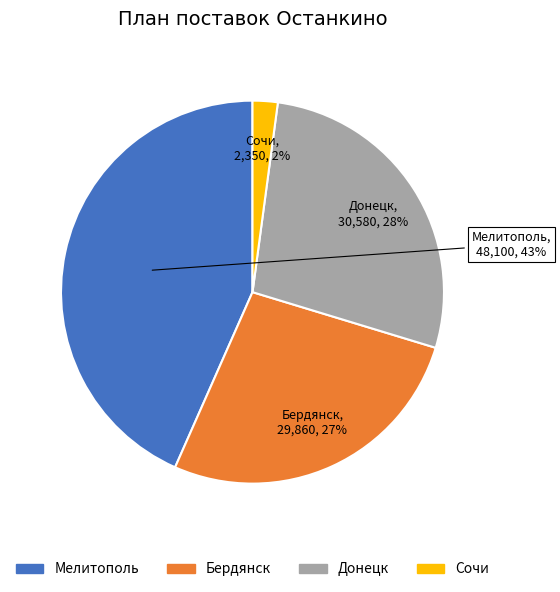

Between Сочи and Мелитополь, which is larger?

Мелитополь